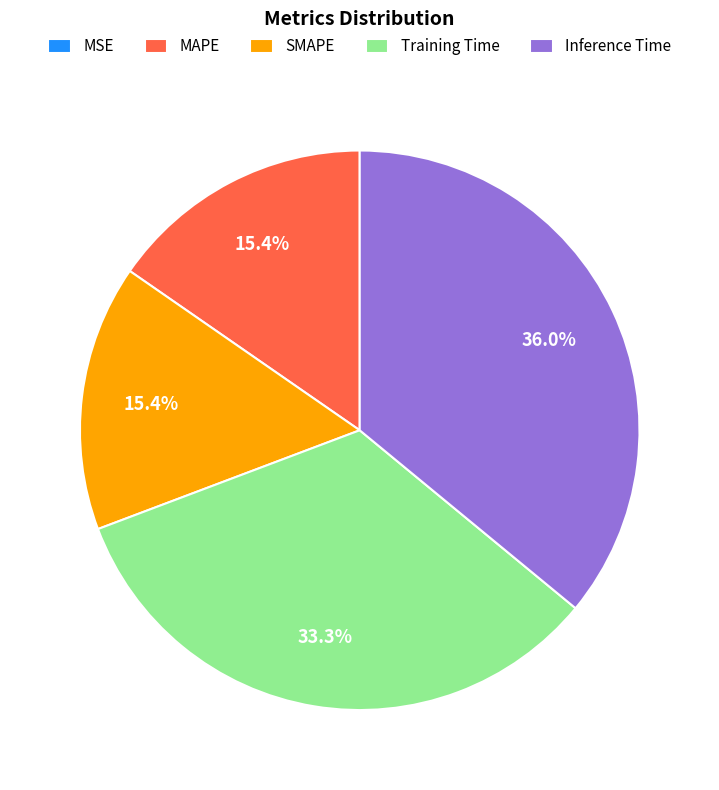

Between Inference Time and SMAPE, which is larger?

Inference Time